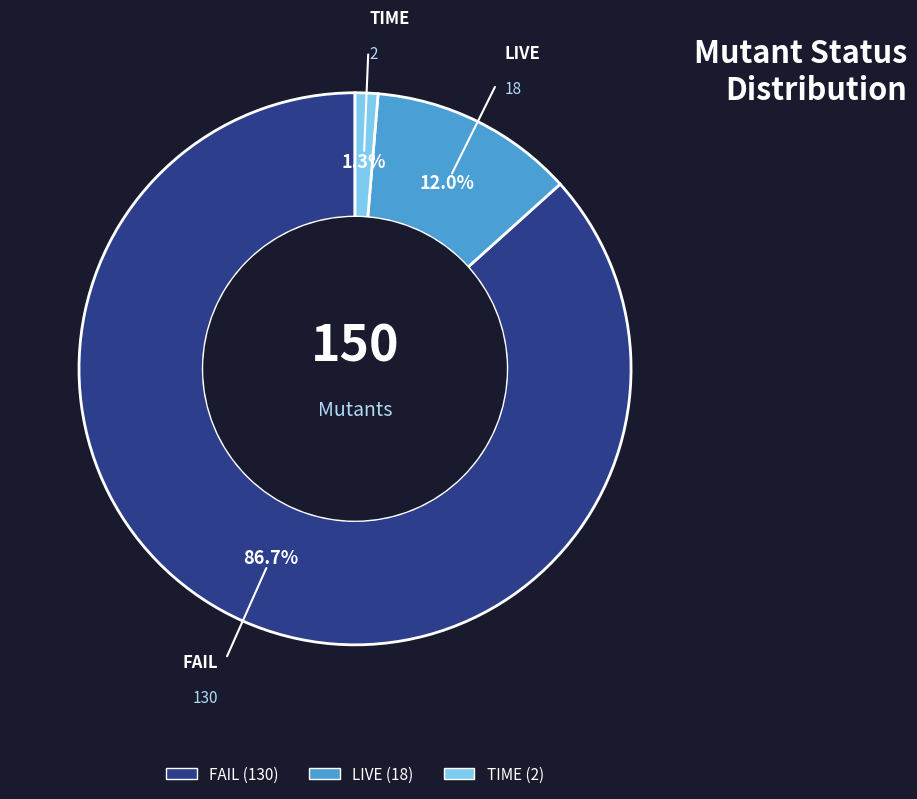

Is there a majority slice in this chart?

Yes